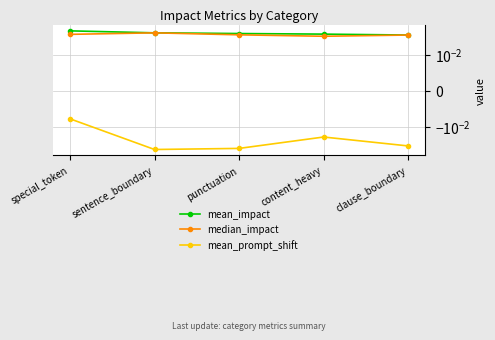

Which has a higher value, punctuation or special_token?

special_token